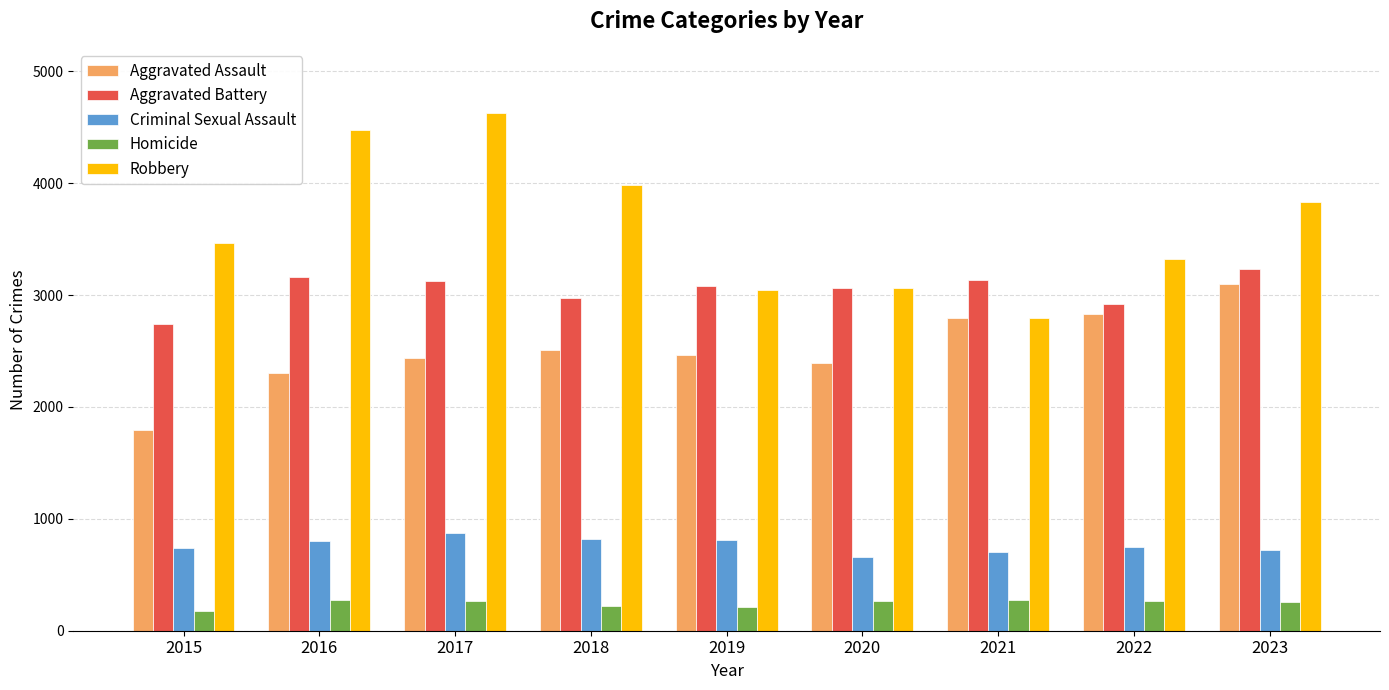

What is the difference between the highest and lowest values at 2022?

3054